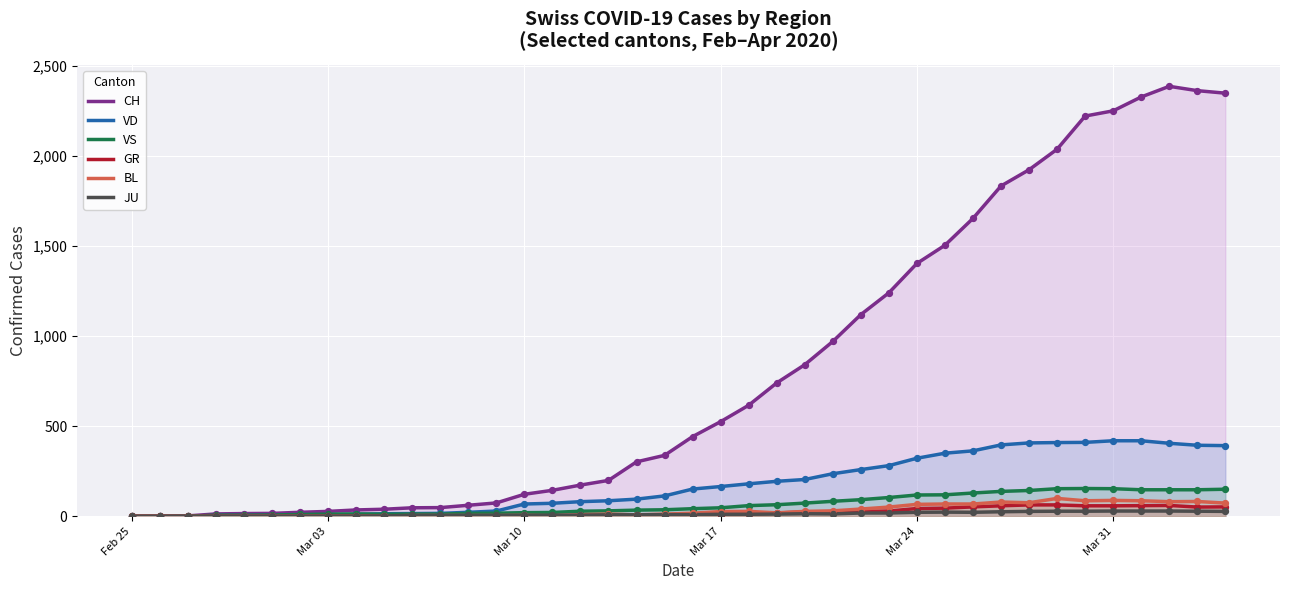

Which series contains the highest Y value?

CH